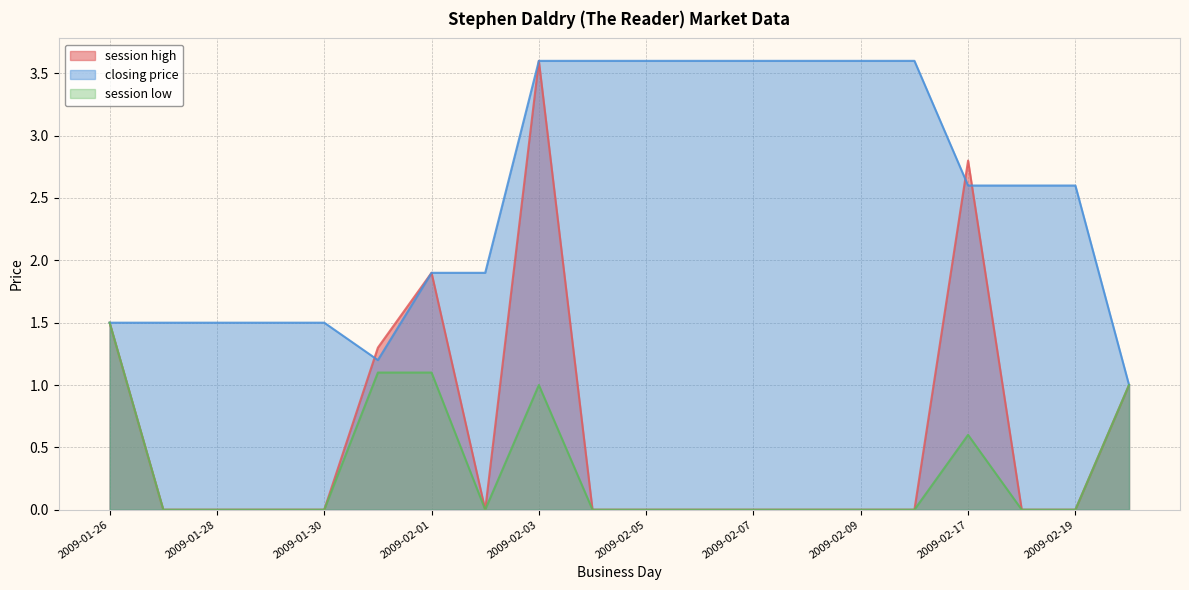

Reading left to right, transcribe all the data shown in this chart.

session high: 2009-01-26=1.5	2009-01-27=0.0	2009-01-28=0.0	2009-01-29=0.0	2009-01-30=0.0	2009-01-31=1.3	2009-02-01=1.9	2009-02-02=0.0	2009-02-03=3.6	2009-02-04=0.0	2009-02-05=0.0	2009-02-06=0.0	2009-02-07=0.0	2009-02-08=0.0	2009-02-09=0.0	2009-02-10=0.0	2009-02-17=2.8	2009-02-18=0.0	2009-02-19=0.0	2009-02-20=1.0
closing price: 2009-01-26=1.5	2009-01-27=1.5	2009-01-28=1.5	2009-01-29=1.5	2009-01-30=1.5	2009-01-31=1.2	2009-02-01=1.9	2009-02-02=1.9	2009-02-03=3.6	2009-02-04=3.6	2009-02-05=3.6	2009-02-06=3.6	2009-02-07=3.6	2009-02-08=3.6	2009-02-09=3.6	2009-02-10=3.6	2009-02-17=2.6	2009-02-18=2.6	2009-02-19=2.6	2009-02-20=1.0
session low: 2009-01-26=1.5	2009-01-27=0.0	2009-01-28=0.0	2009-01-29=0.0	2009-01-30=0.0	2009-01-31=1.1	2009-02-01=1.1	2009-02-02=0.0	2009-02-03=1.0	2009-02-04=0.0	2009-02-05=0.0	2009-02-06=0.0	2009-02-07=0.0	2009-02-08=0.0	2009-02-09=0.0	2009-02-10=0.0	2009-02-17=0.6	2009-02-18=0.0	2009-02-19=0.0	2009-02-20=1.0